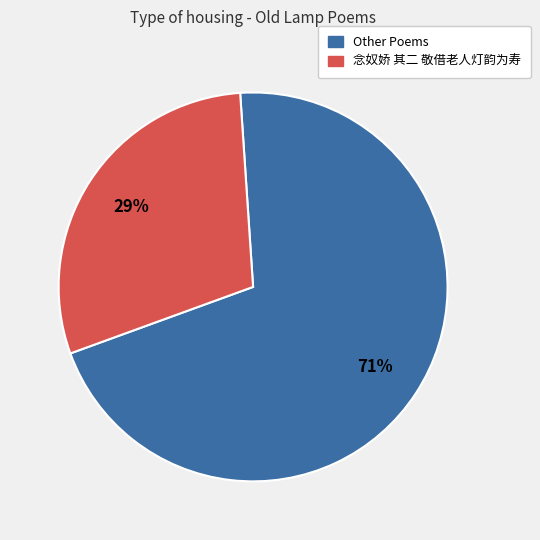

To the nearest percent, what is the average slice percentage?

50%